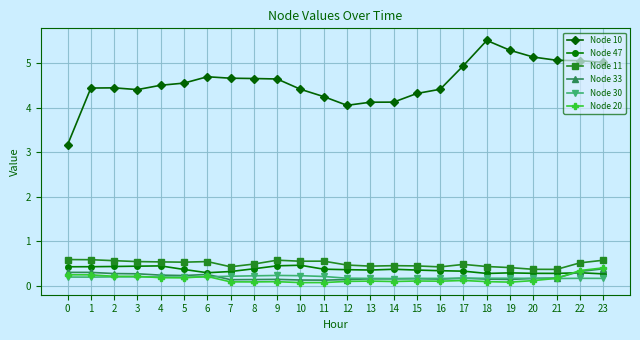

True or false: Node 30 has more than 1 points higher than both neighbors.

True